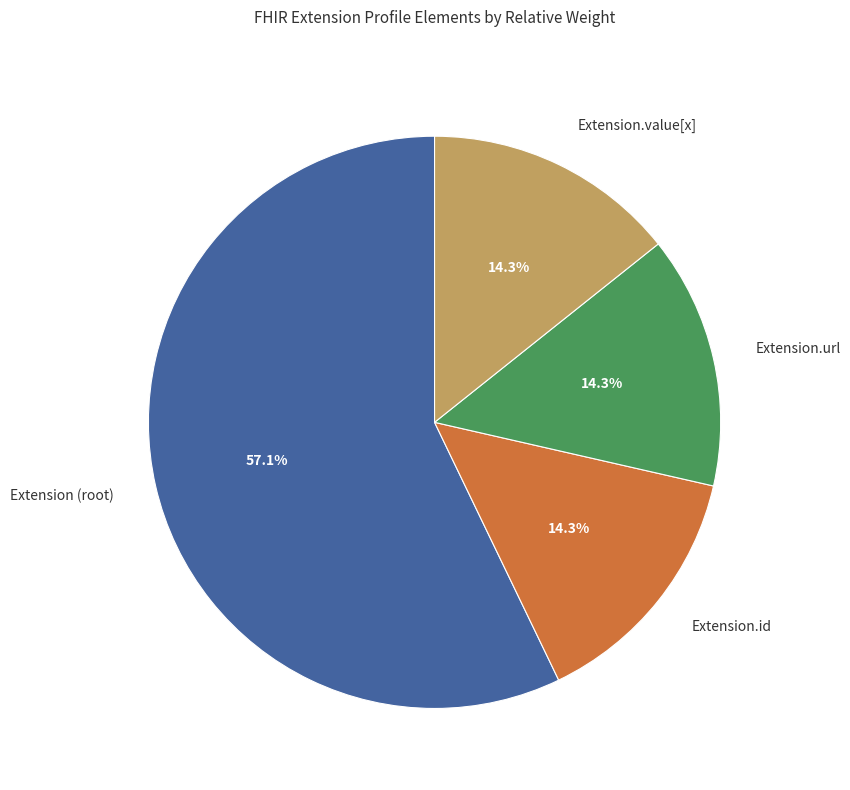

How many segments does this pie chart have?

4